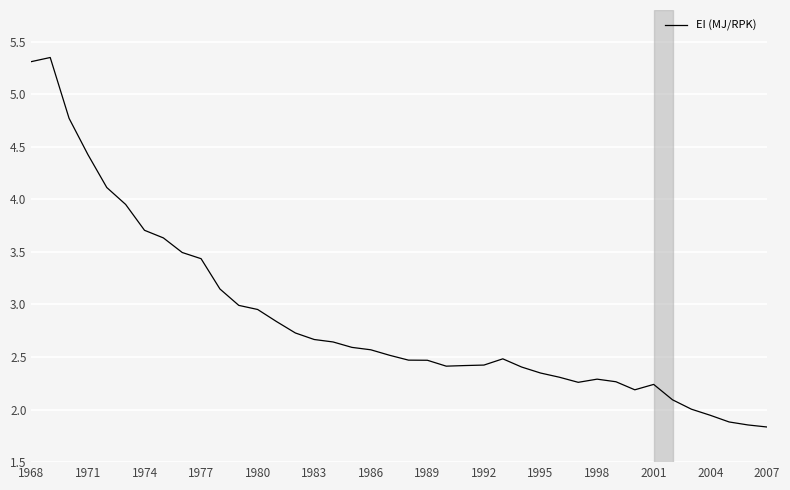

What is the minimum value shown in the chart?

1.8